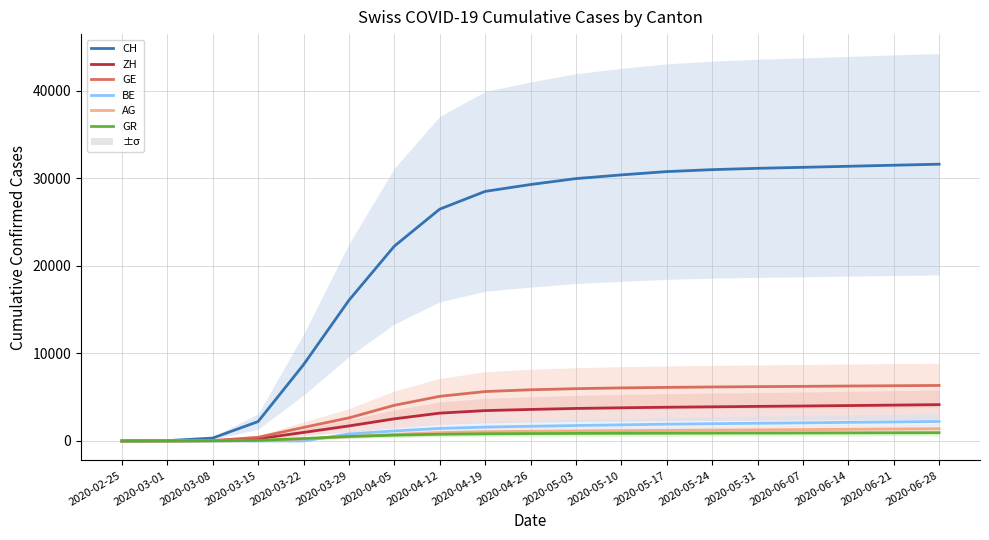

Where does the GR series first go above 845?

2020-05-03